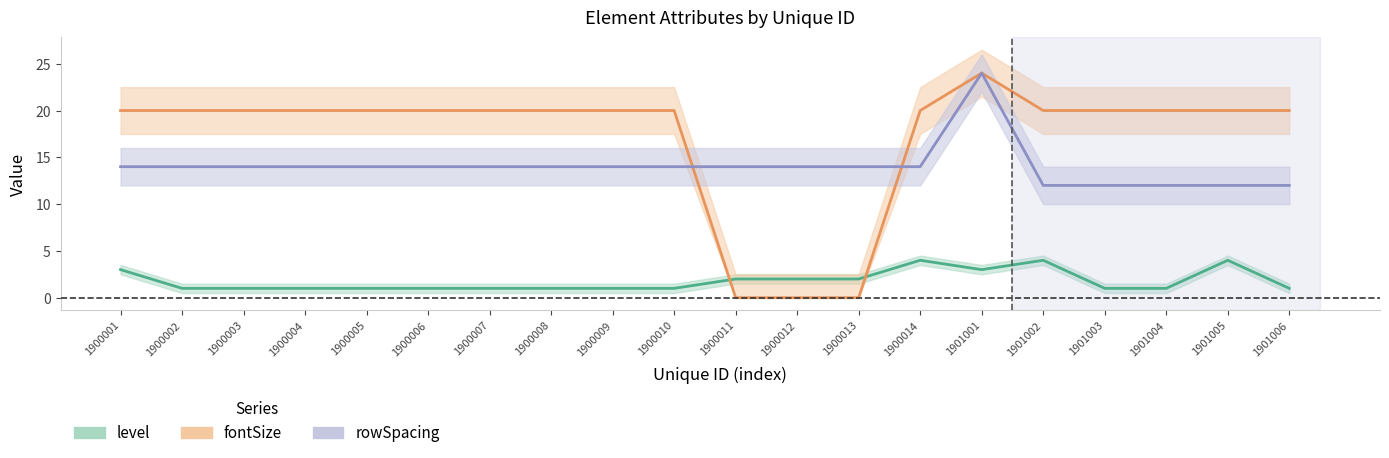

How many positive values does the fontSize series have?

17